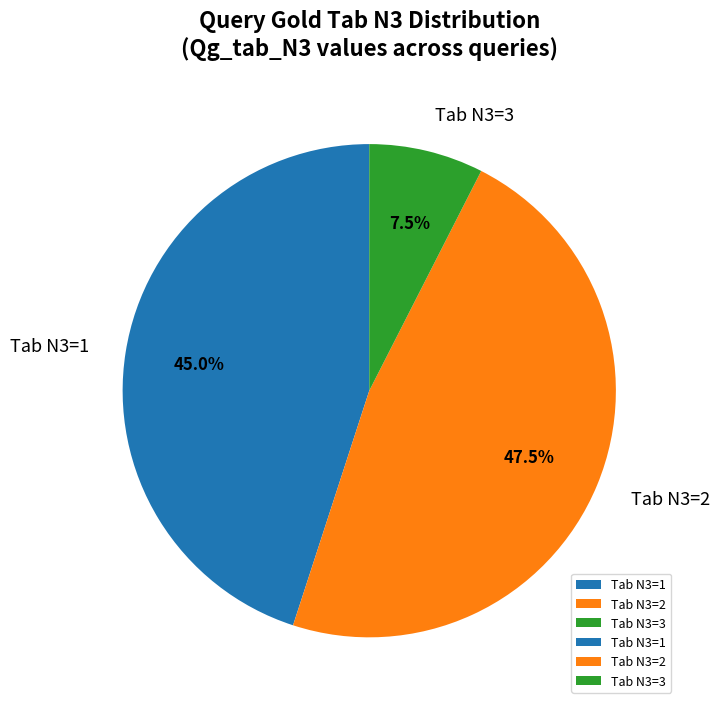

What is the largest slice in the pie chart?

Tab N3=2